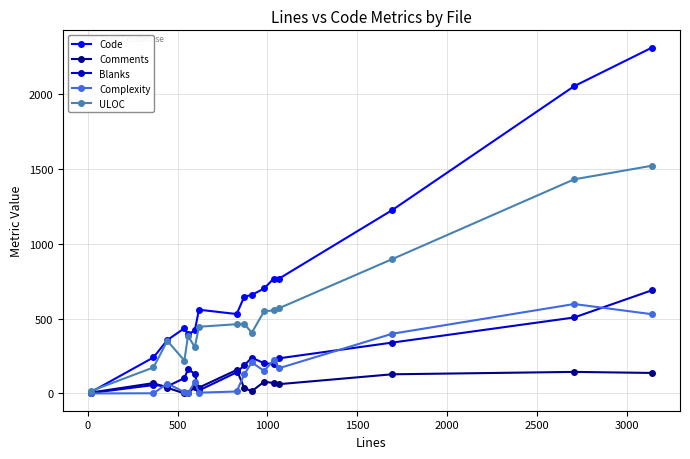

Which series has the widest spread of values?

Code